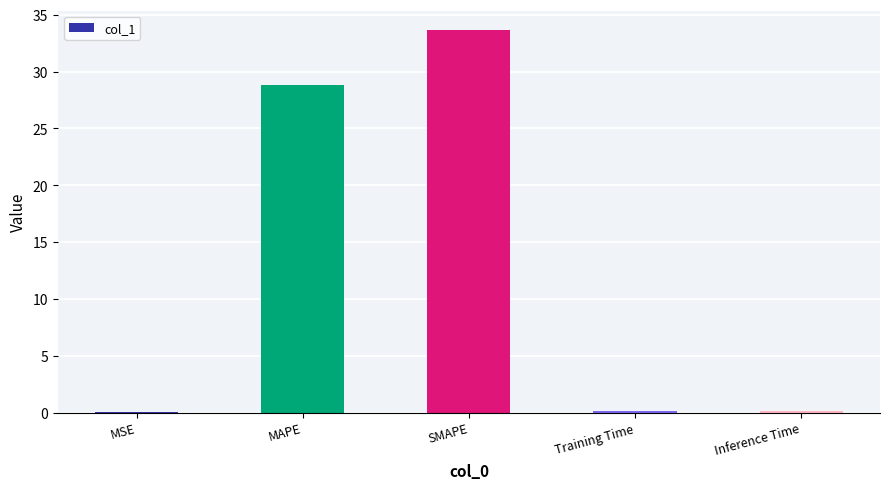

Read the value at MAPE.

28.8